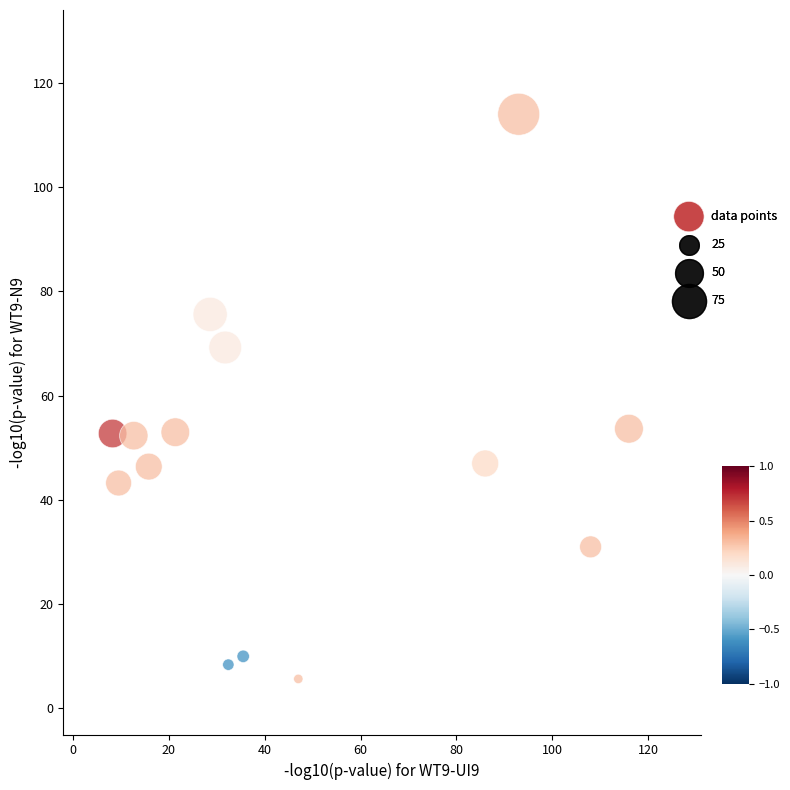

What is the range of Y values (max minus min)?

108.3